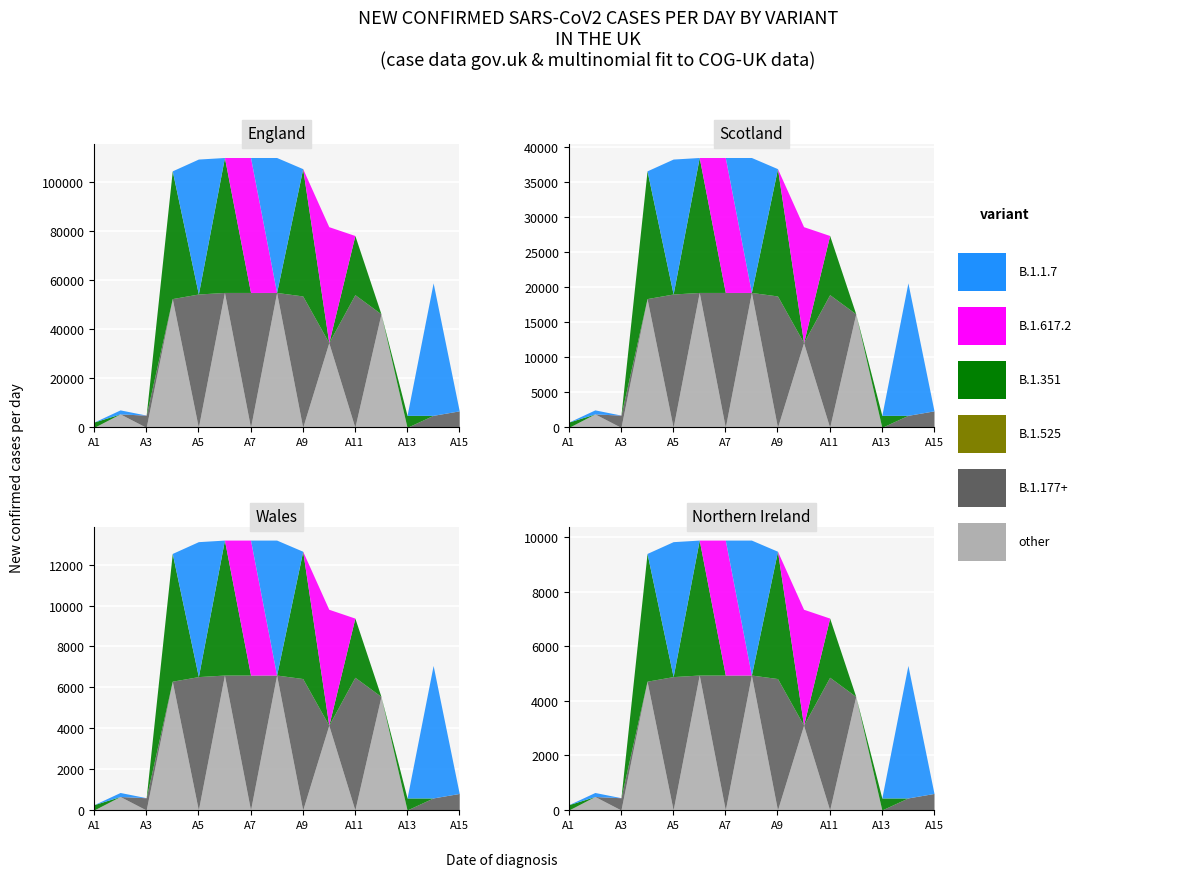

Where is B.1.351 nearest to the value 0?

A2